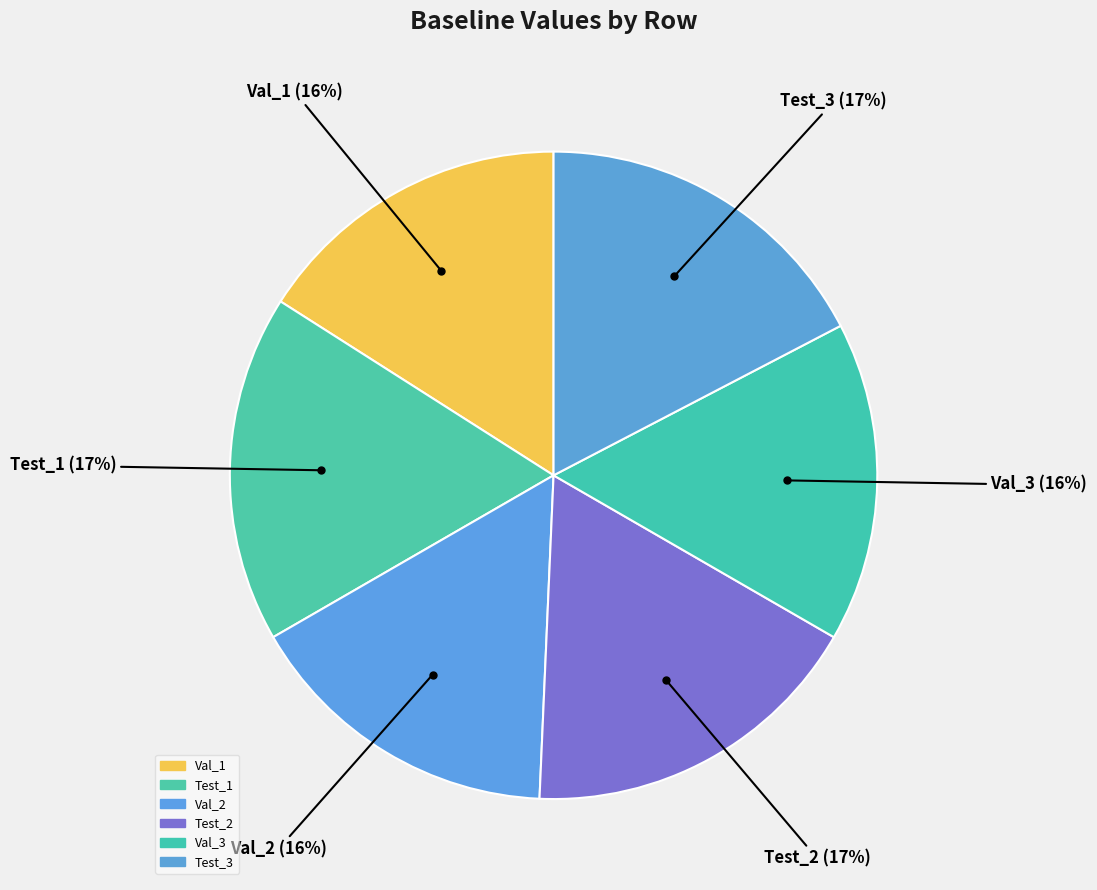

How many slices are in this pie chart?

6